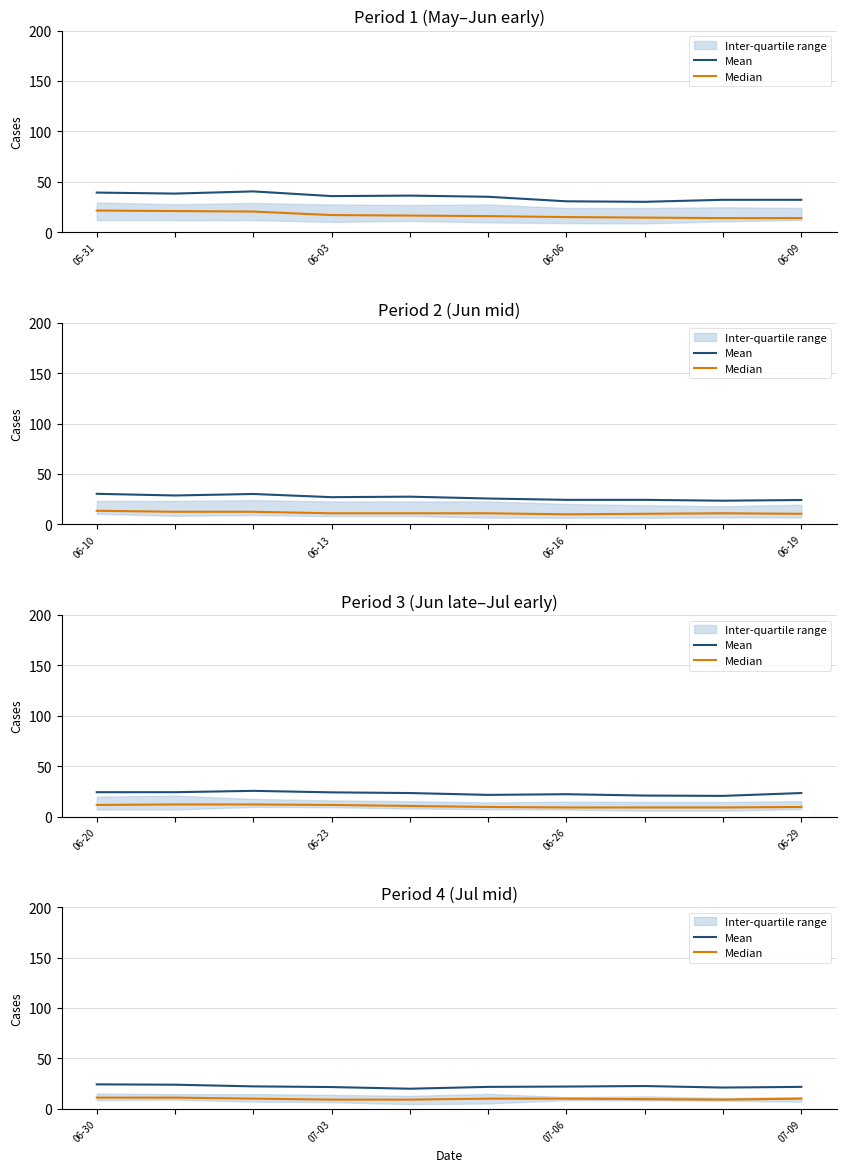

True or false: Mean has a value of 22.0 at 07-06.

True